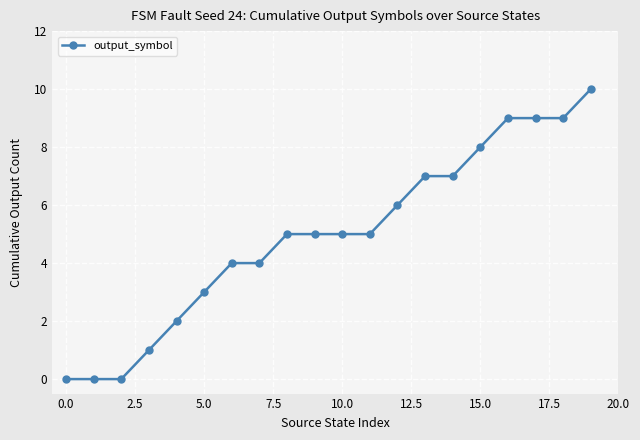

What is the value of the 18th point from the left?

9